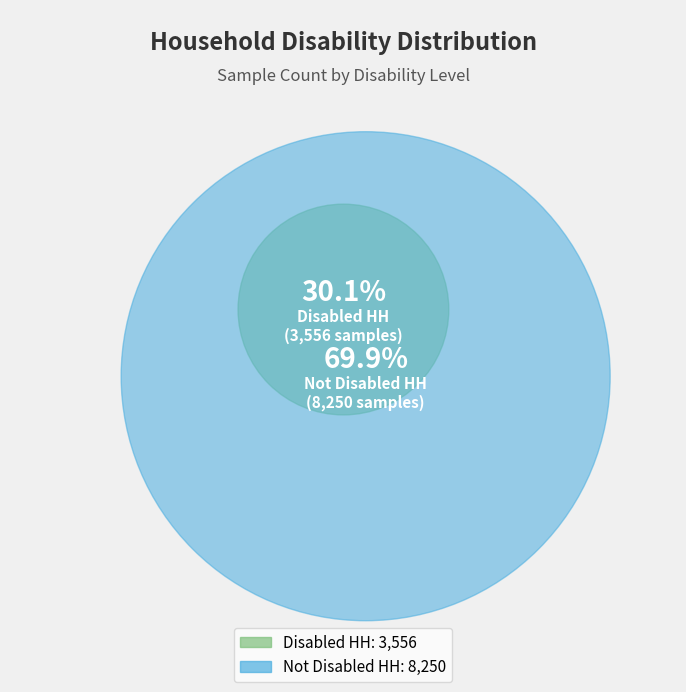

Is it true that Not Disabled HH is 70% of the pie?

True